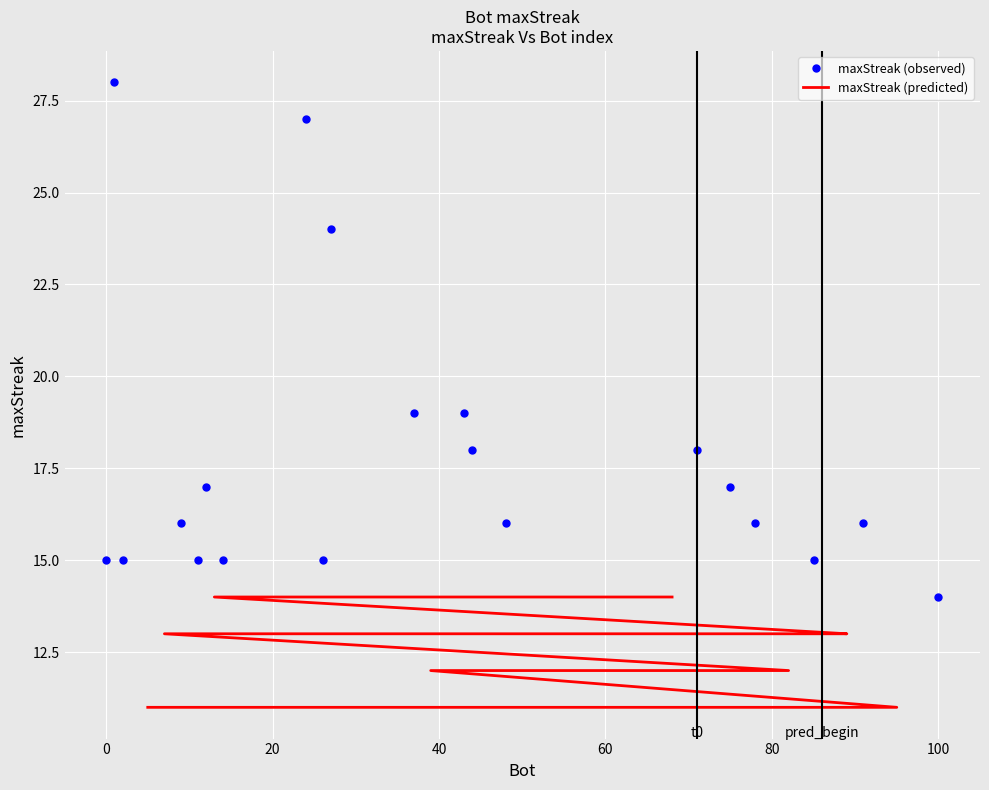

What is the lowest value of the maxStreak (observed) series?

14